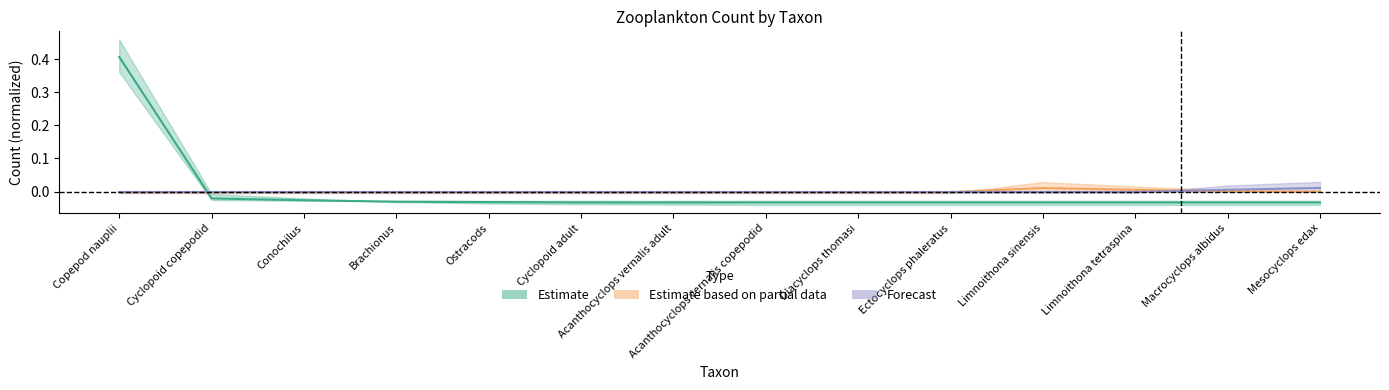

Where do Estimate and Forecast first cross each other?

Copepod nauplii and Cyclopoid copepodid